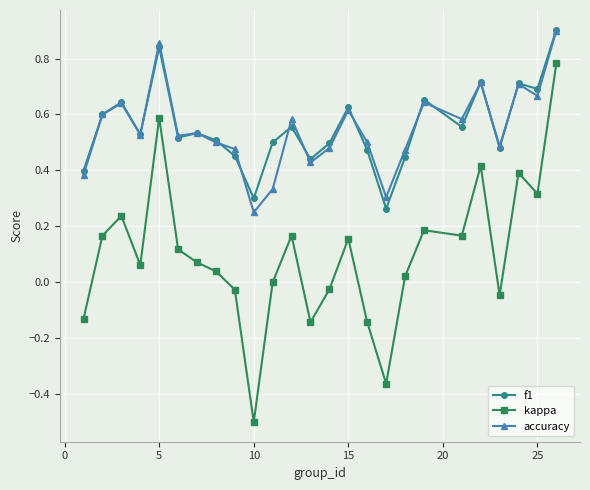

True or false: kappa and f1 cross at least once.

False